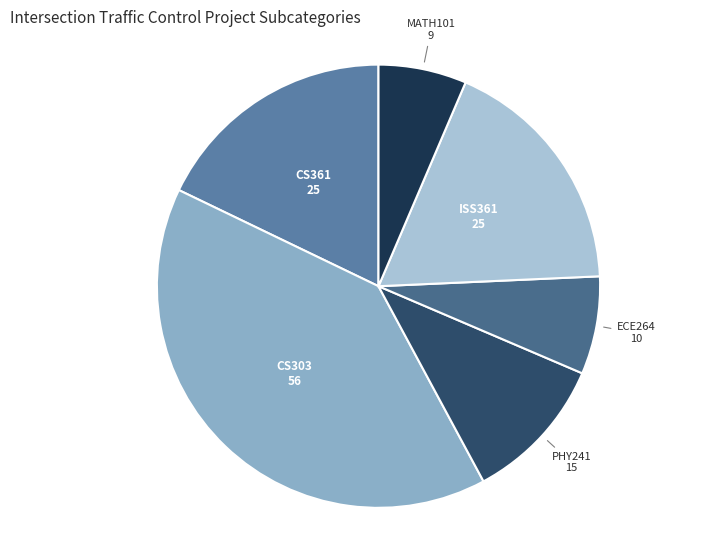

What is the largest slice in the pie chart?

CS303